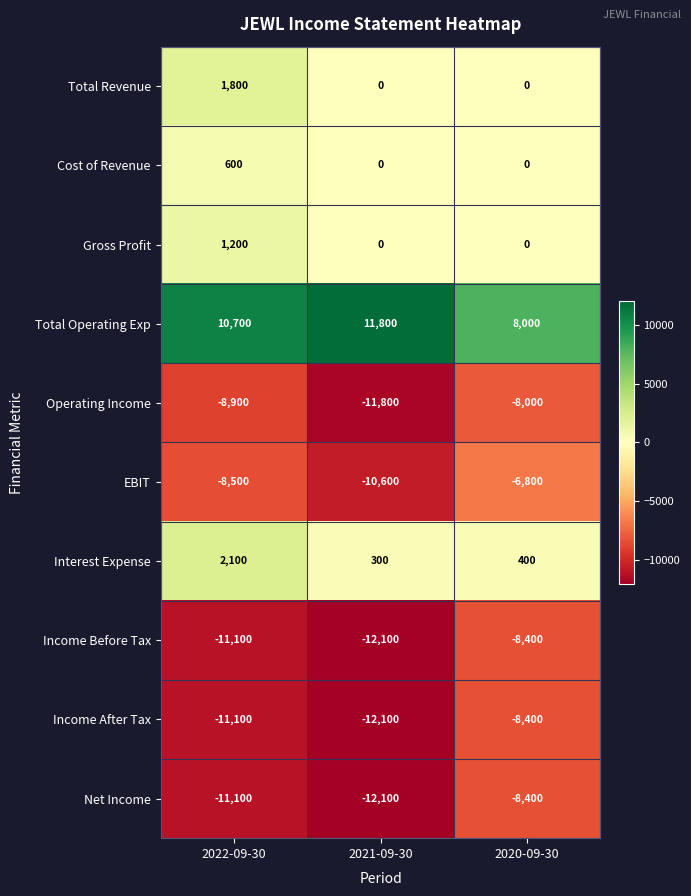

How many Total Operating Exp values are between 8000 and 11800?

3